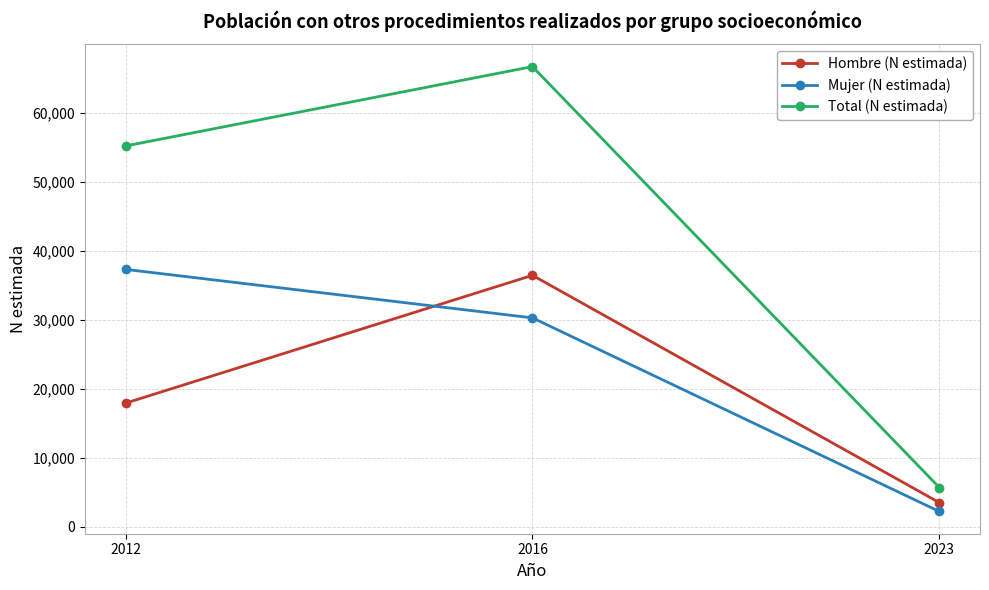

What is the spread (max minus min) of values at 2023?

3475